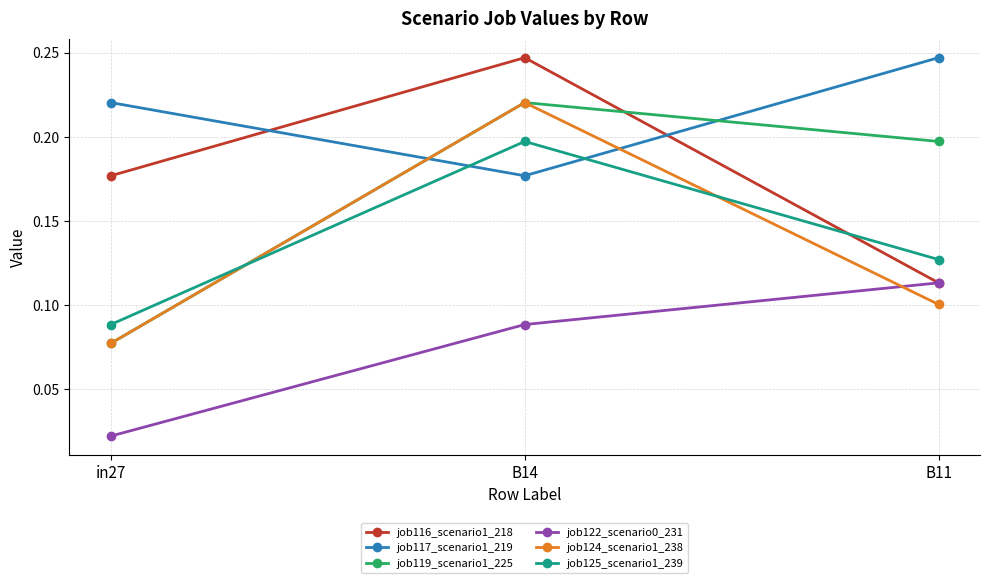

Which series changed the most between in27 and B11?

job119_scenario1_225